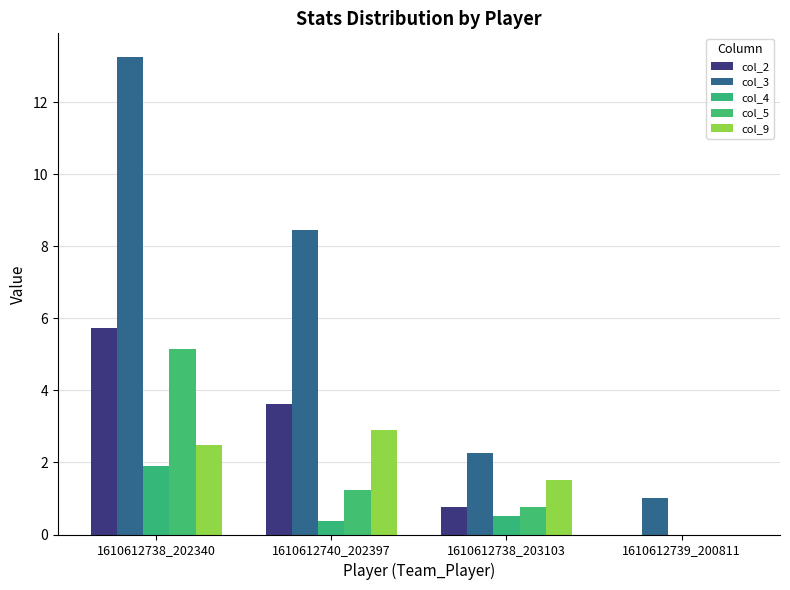

Which series has the largest total across all categories?

col_3